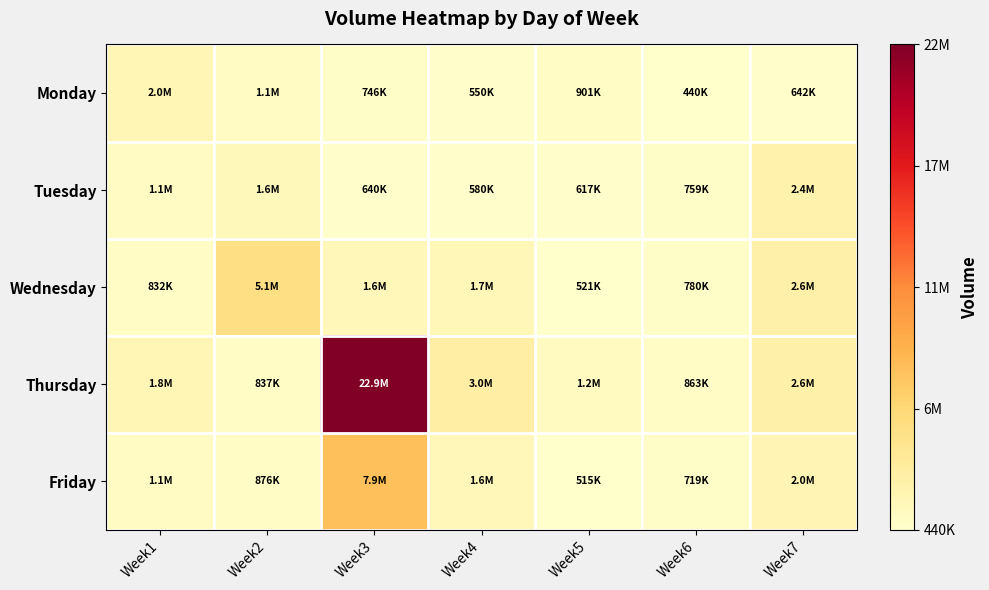

What is the difference between the highest and lowest values at Week1?

1130809